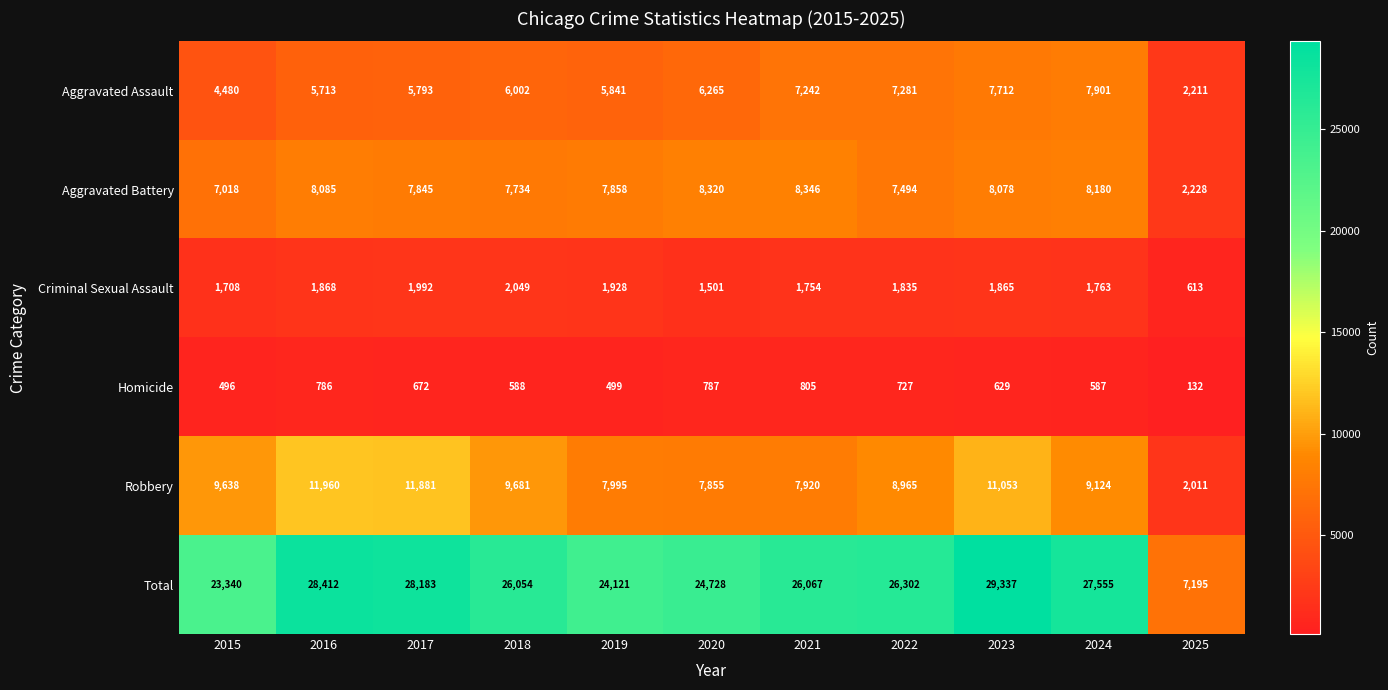

Rank the categories by Aggravated Battery value from highest to lowest.

2021, 2020, 2024, 2016, 2023, 2019, 2017, 2018, 2022, 2015, 2025